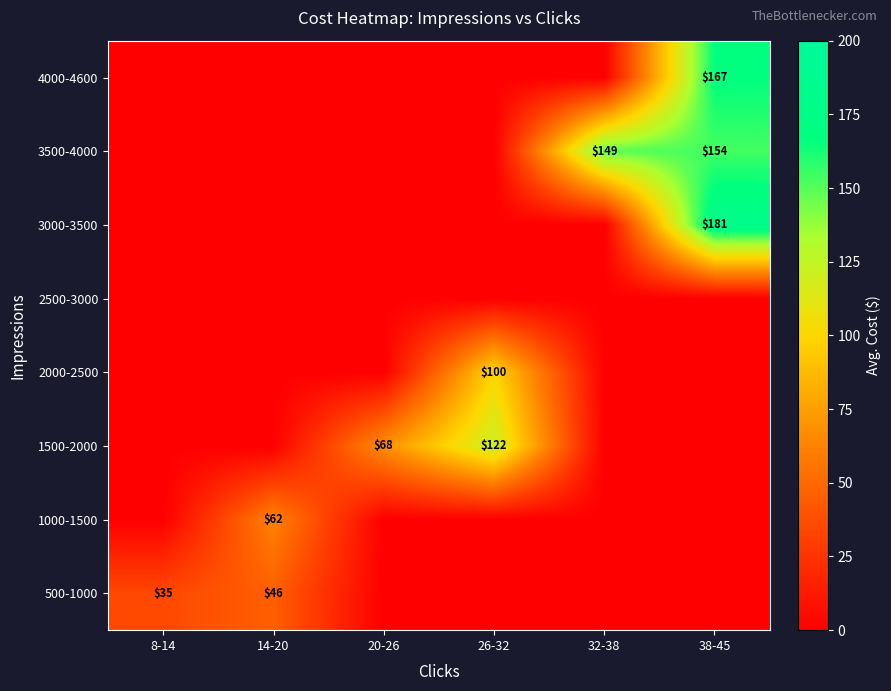

How many data points in 500-1000 are above 0?

2